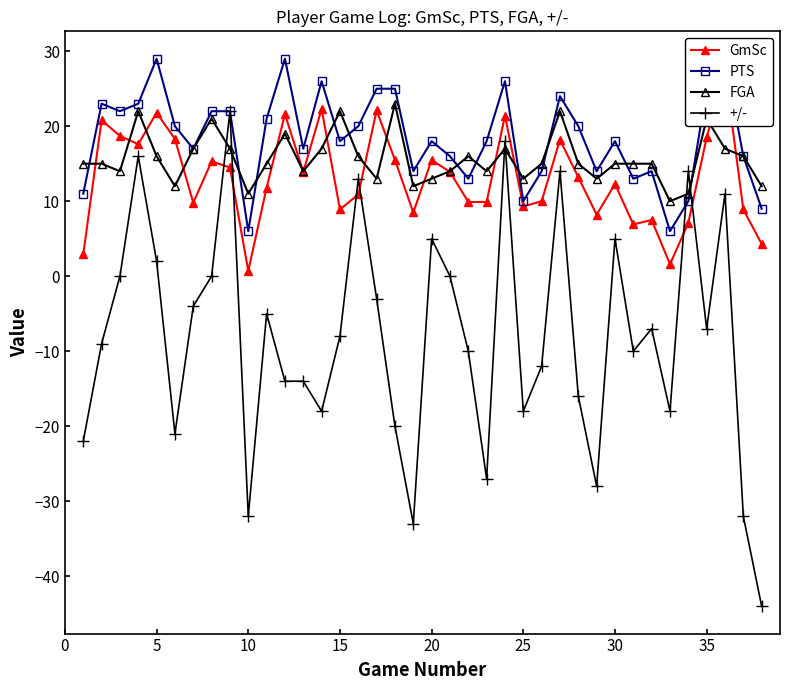

How many lines are shown in the chart?

4